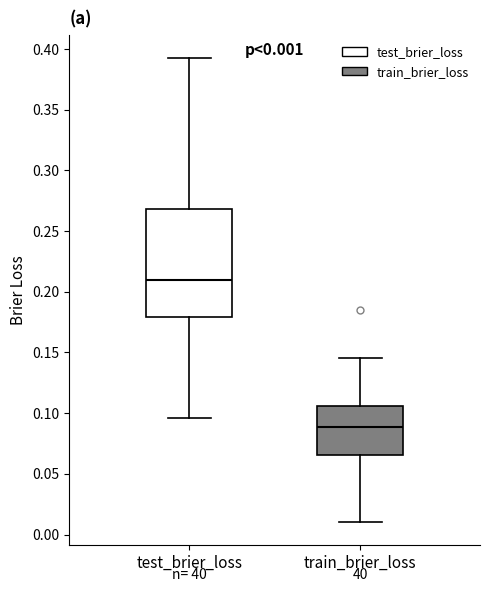

Which box's median line is the highest?

test_brier_loss